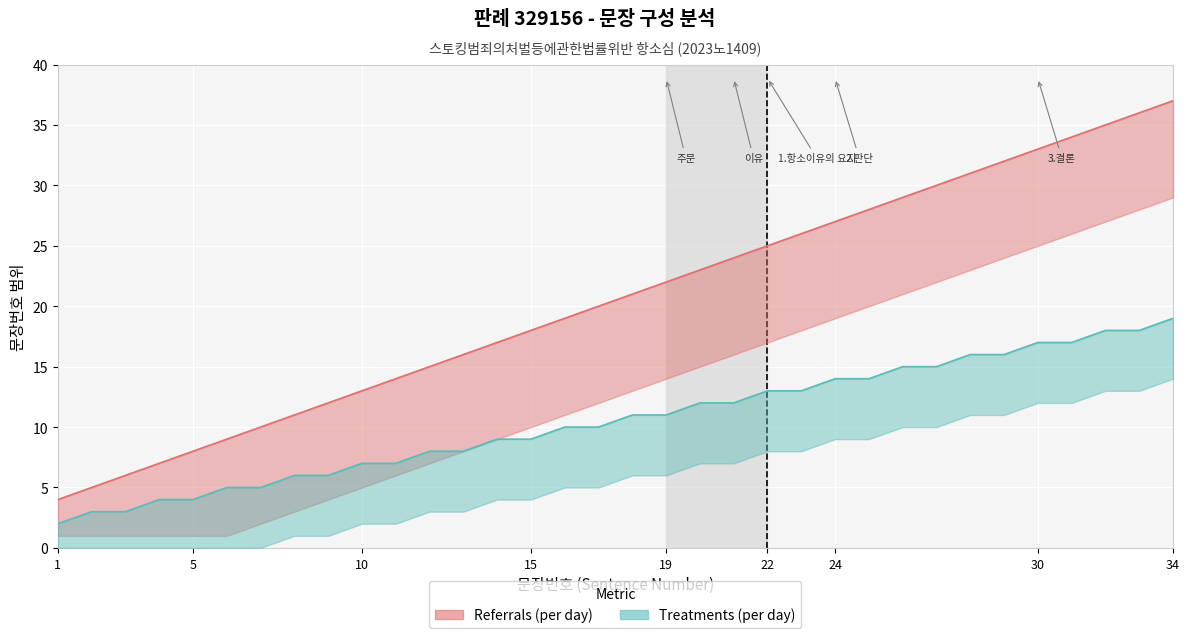

List the series in order of their overall mean, lowest first.

Treatments (per day), Referrals (per day)